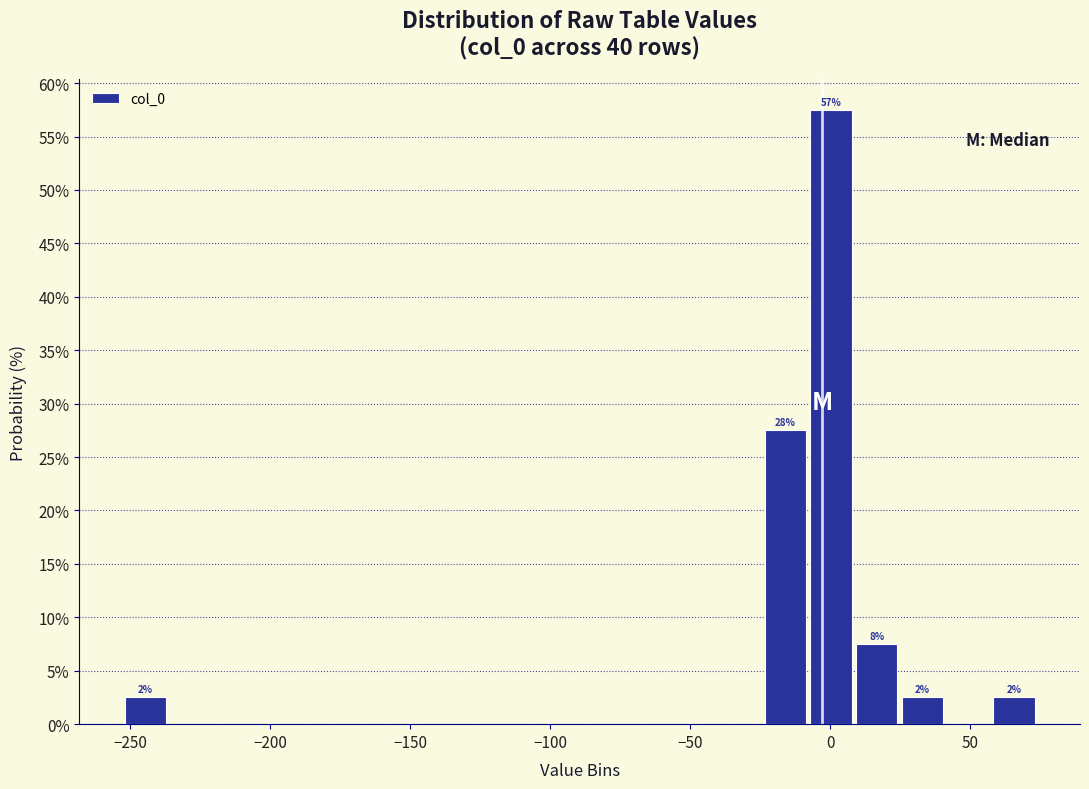

Around what value on the x-axis is the tallest bar? Give the approximate position of its centre, as read against the axis.

0